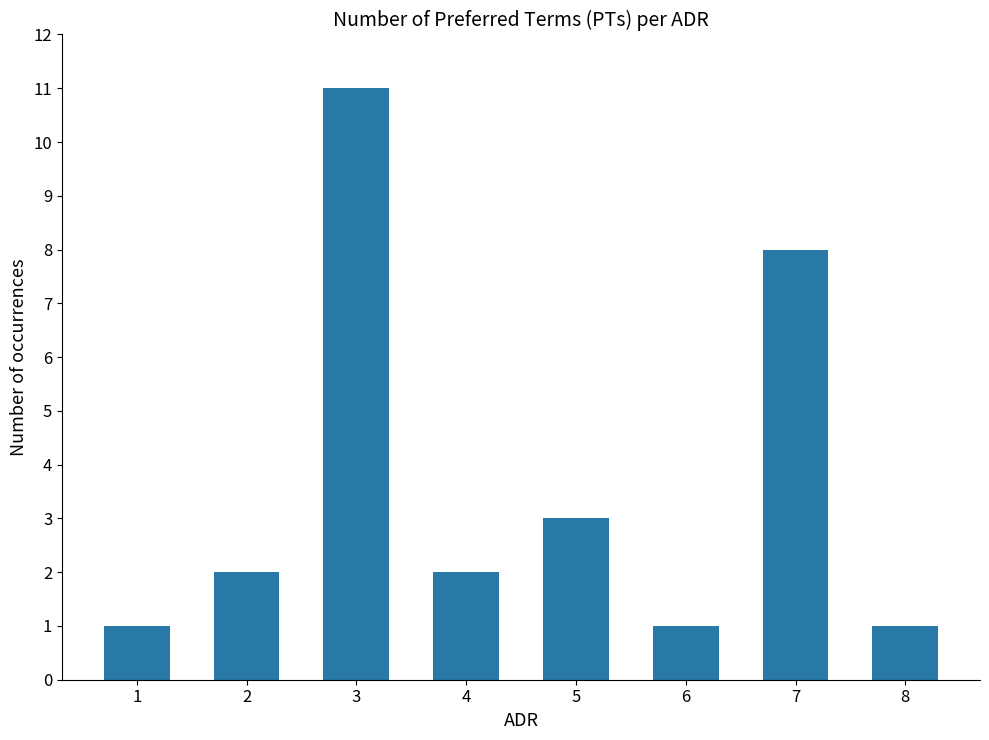

Reading right to left, what are all the values shown in this chart?

1	8	1	3	2	11	2	1